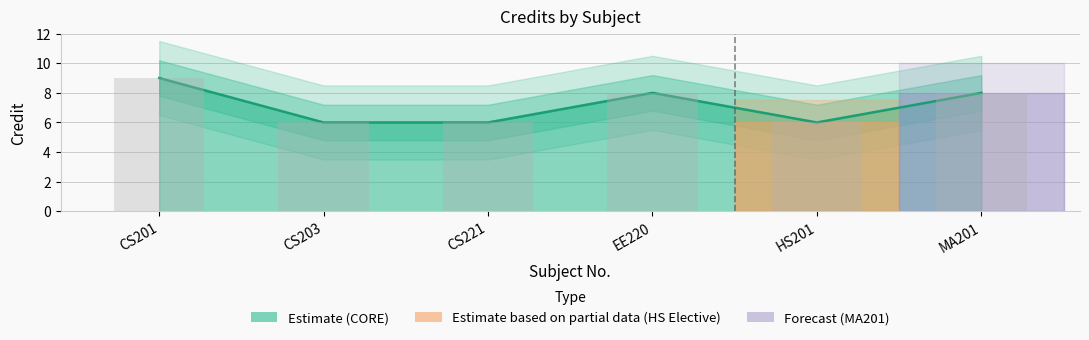

What is the label of the 4th bar from the right?

CS221